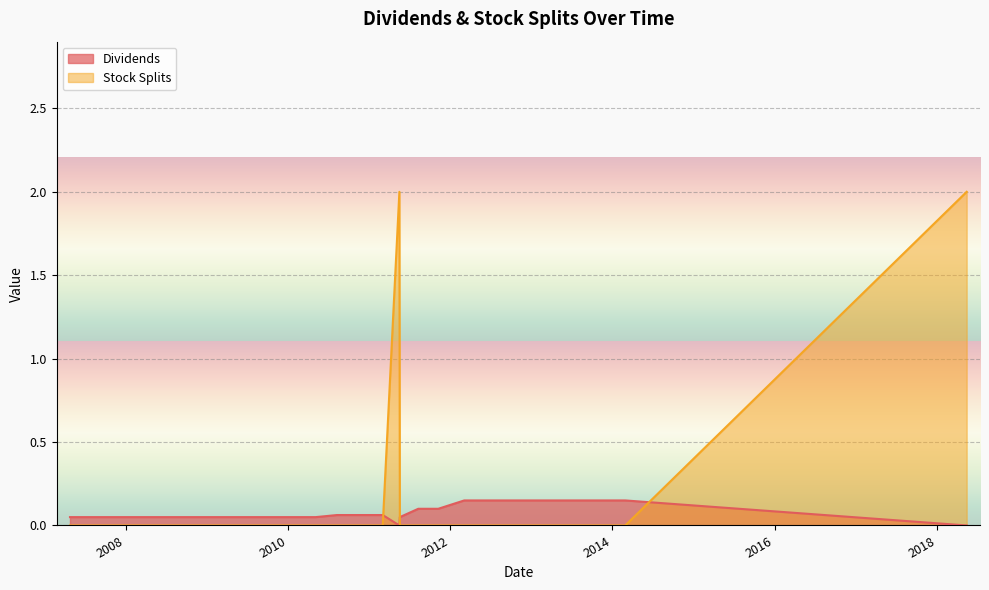

Which series ends up on top after the final intersection of Stock Splits and Dividends?

Stock Splits